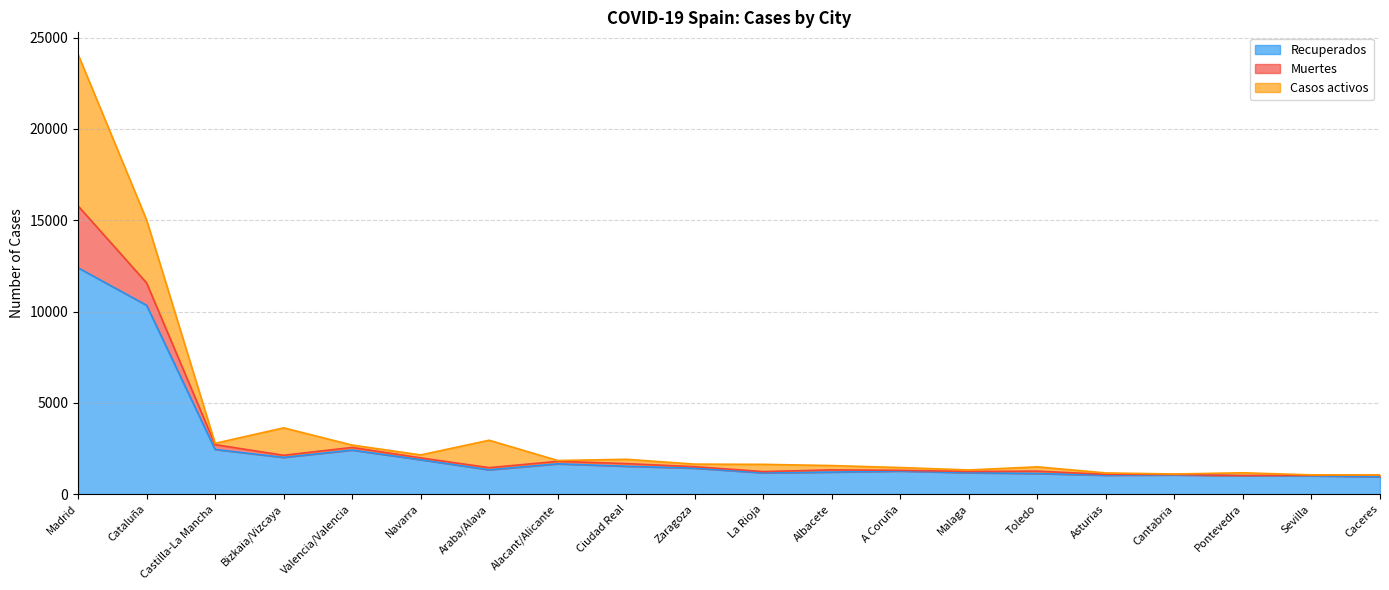

What is the total value across all series at Caceres?

1045